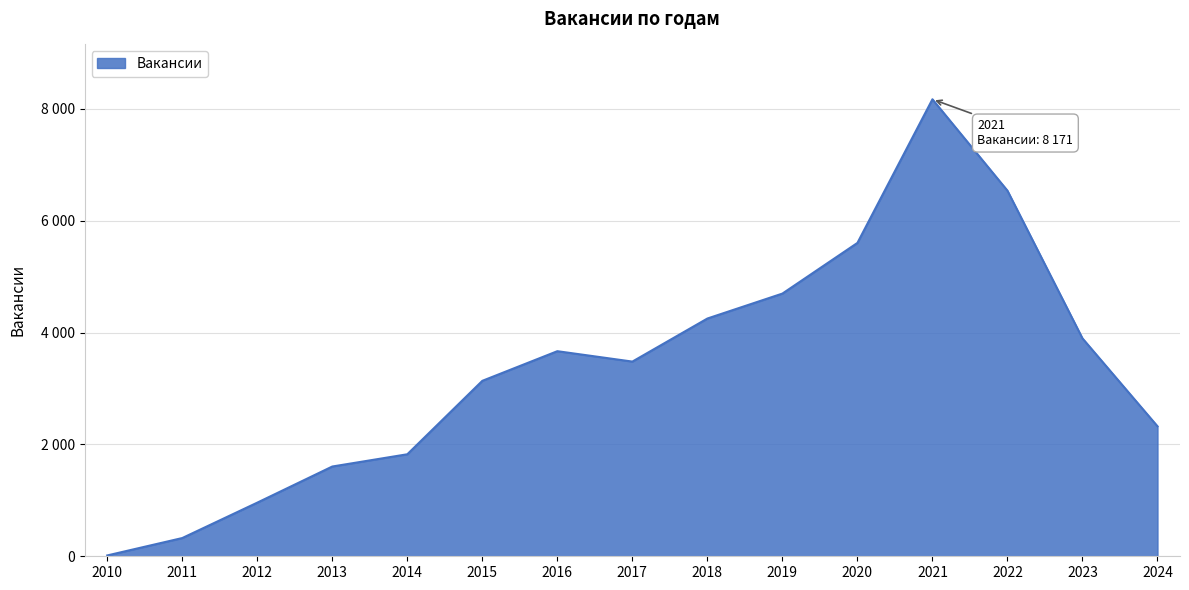

Does the chart display data point markers on the line(s)?

No